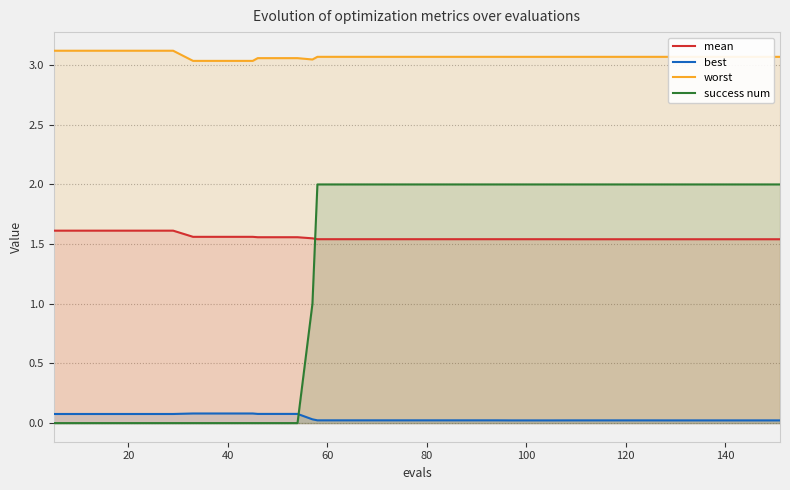

What is the difference between the maximum and minimum values in the success num series?

2.0